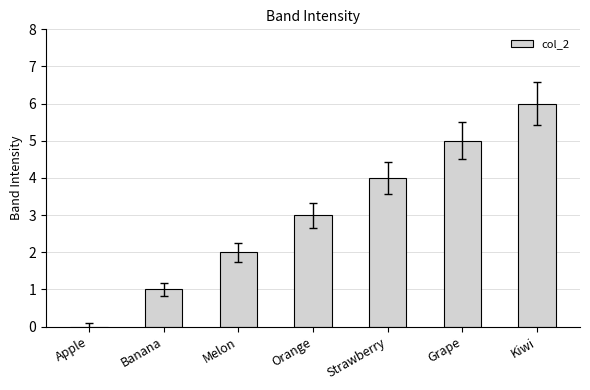

Reading left to right, transcribe all the data shown in this chart.

0	1	2	3	4	5	6